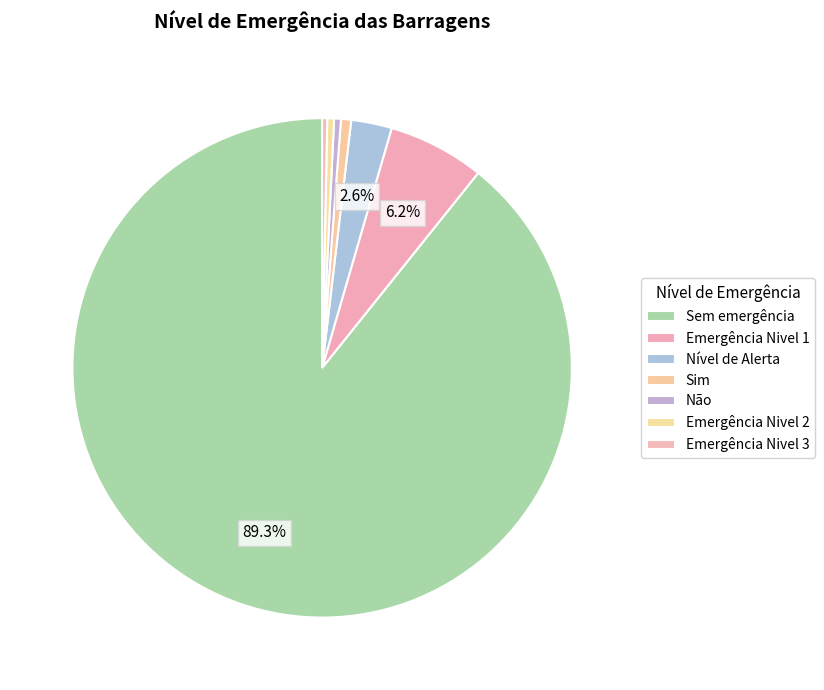

Is it true that Emergência Nivel 3 is 11% of the pie?

False